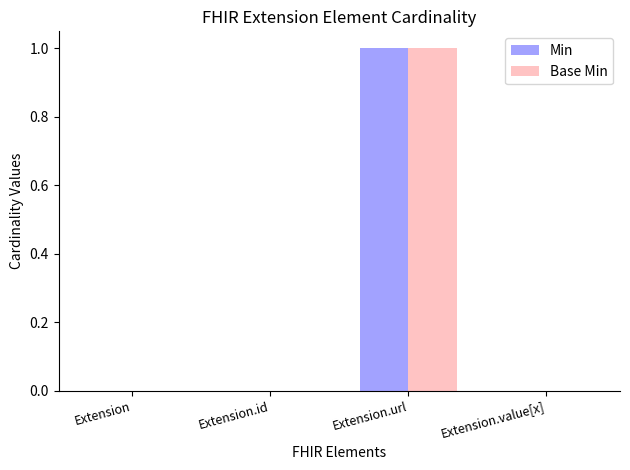

Is the value of Base Min at Extension.url greater than the value of Min at Extension?

Yes